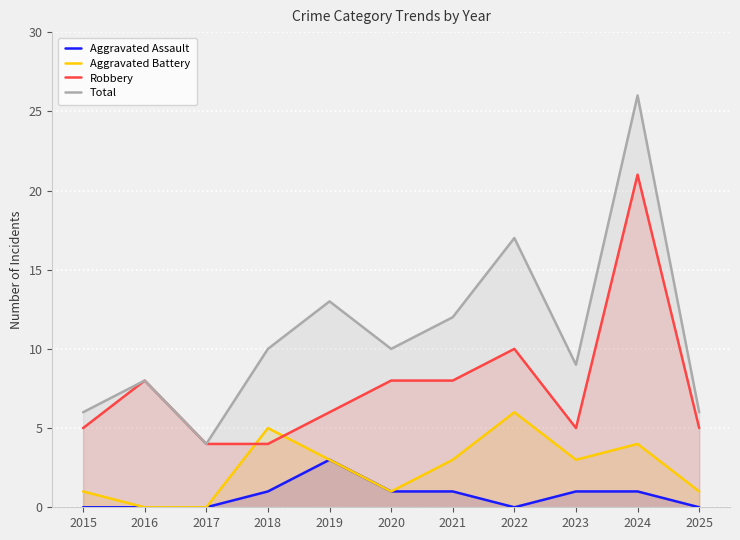

What is the difference between the Robbery values at 2020 and 2017?

4